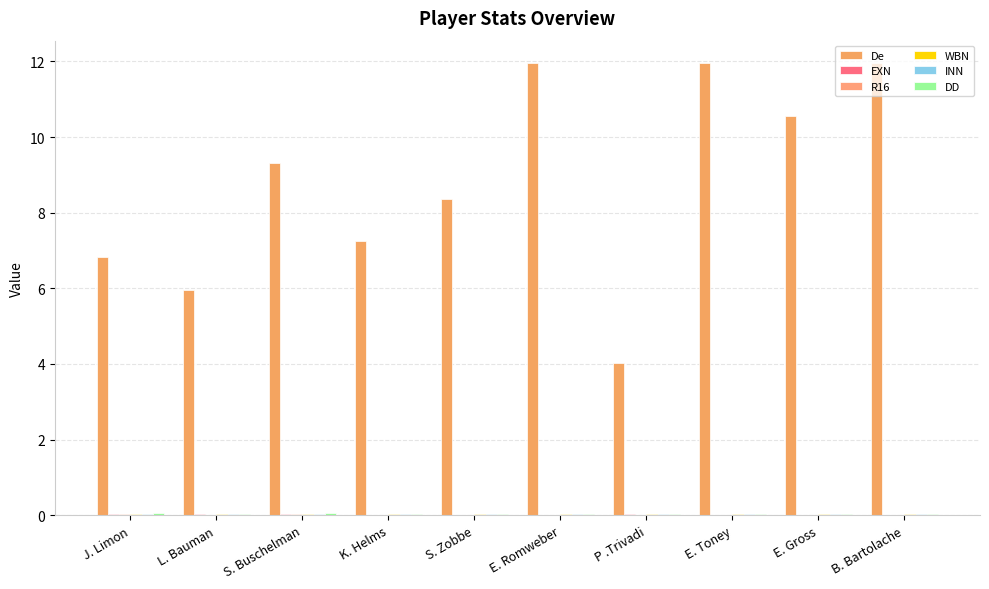

Are the bars horizontal?

No